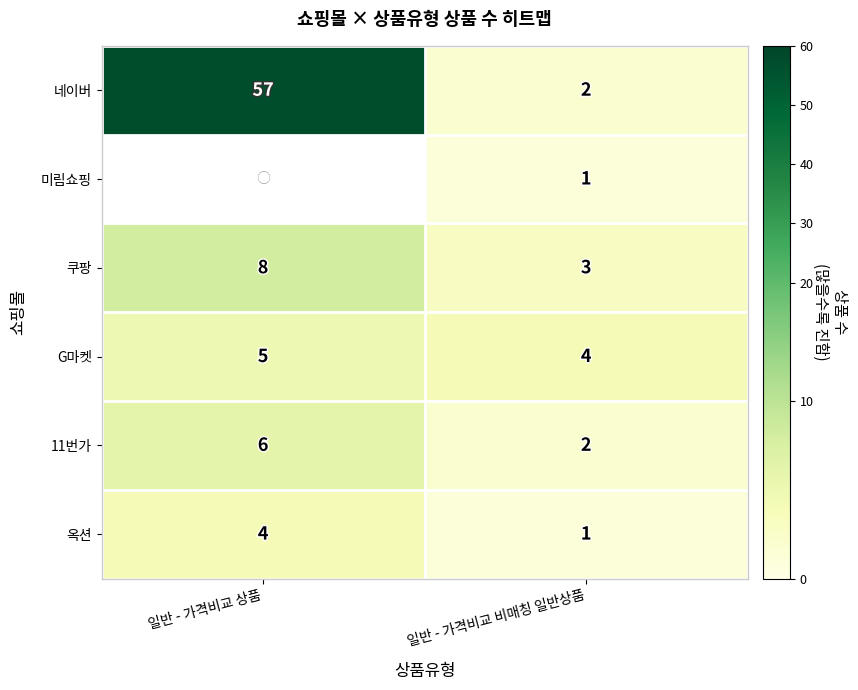

What is the sum of all 네이버 values?

59